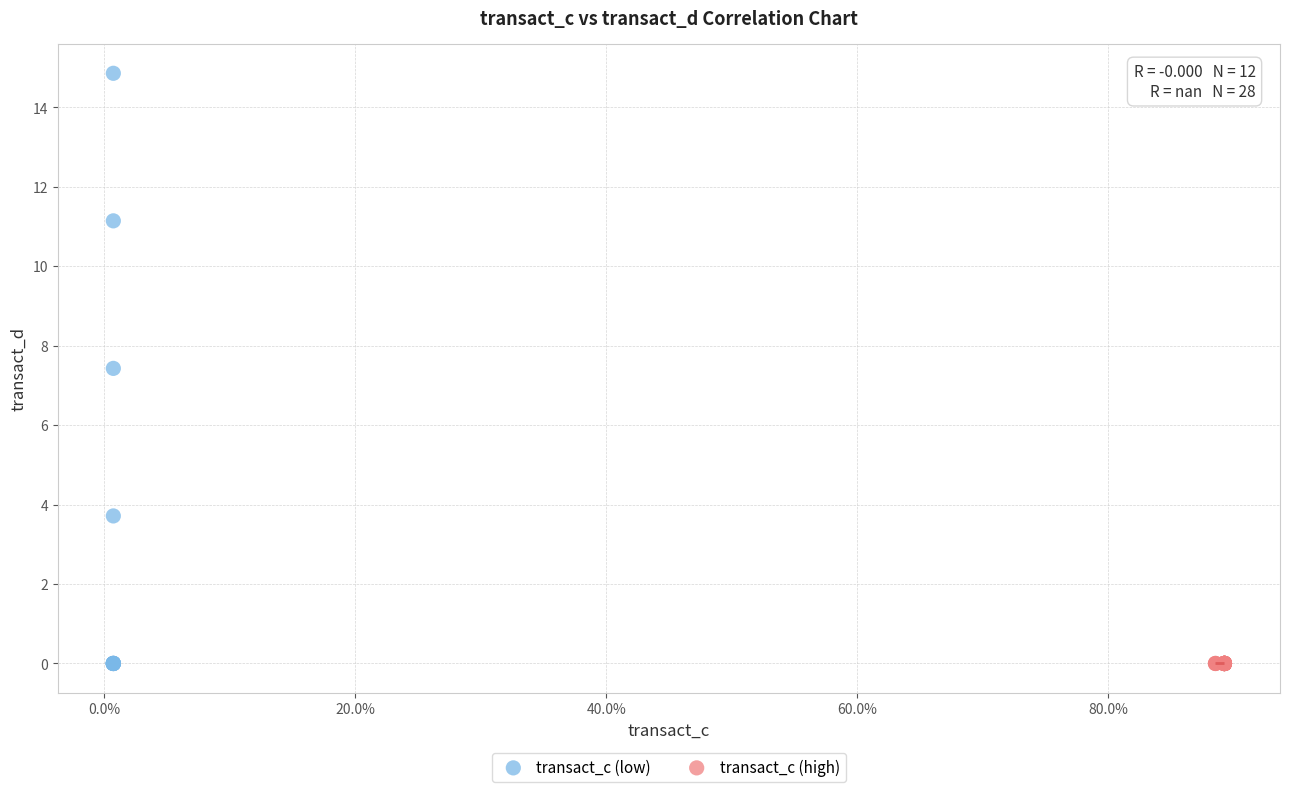

What are all the series names shown in the legend?

transact_c (low), transact_c (high)